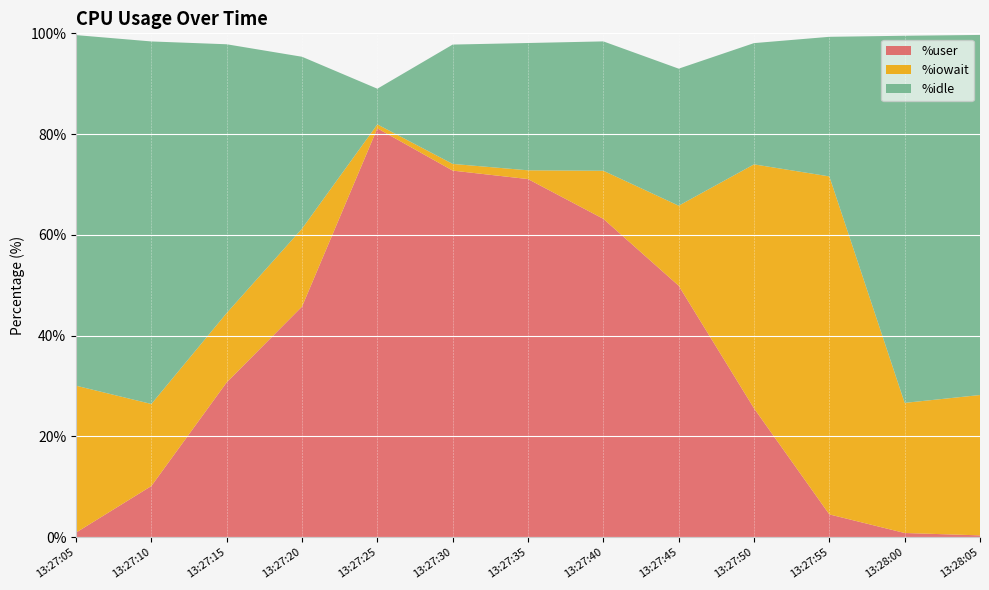

Reading right to left, what are all the values shown in this chart?

%user: 0.4	0.8	4.5	25.6	49.9	63.2	71.1	72.8	81.2	45.8	30.7	10.2	0.9
%iowait: 27.9	25.8	67.1	48.4	15.9	9.5	1.7	1.3	0.8	15.5	13.8	16.3	29.1
%idle: 71.5	72.8	27.7	24.1	27.2	25.7	25.3	23.7	7.1	34.1	53.3	71.9	69.6